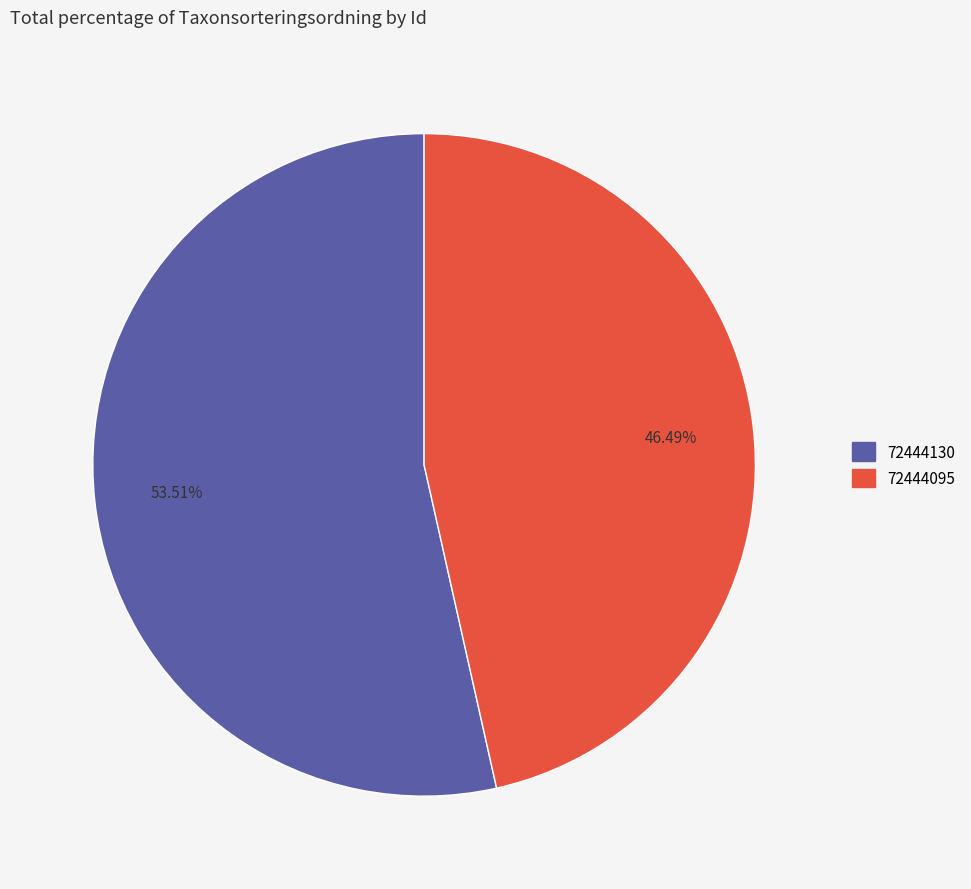

What is the total percentage of 72444095 and 72444130?

100.0%